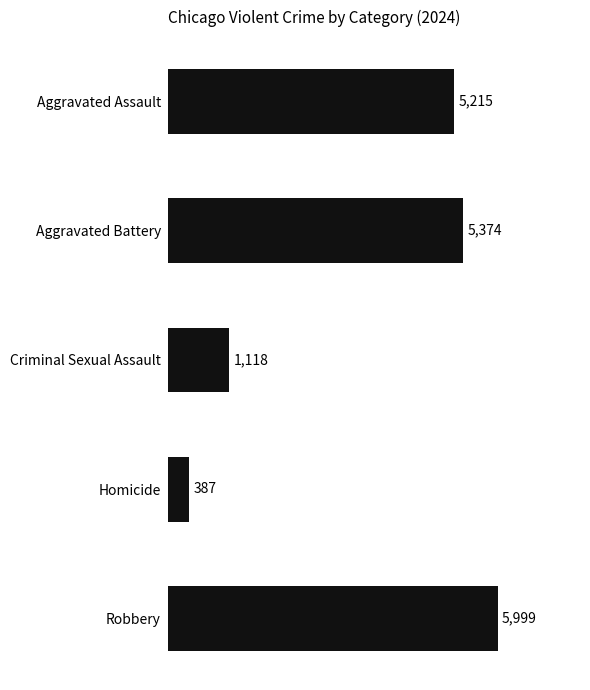

What is the sum of the values at Aggravated Battery and Criminal Sexual Assault?

6492